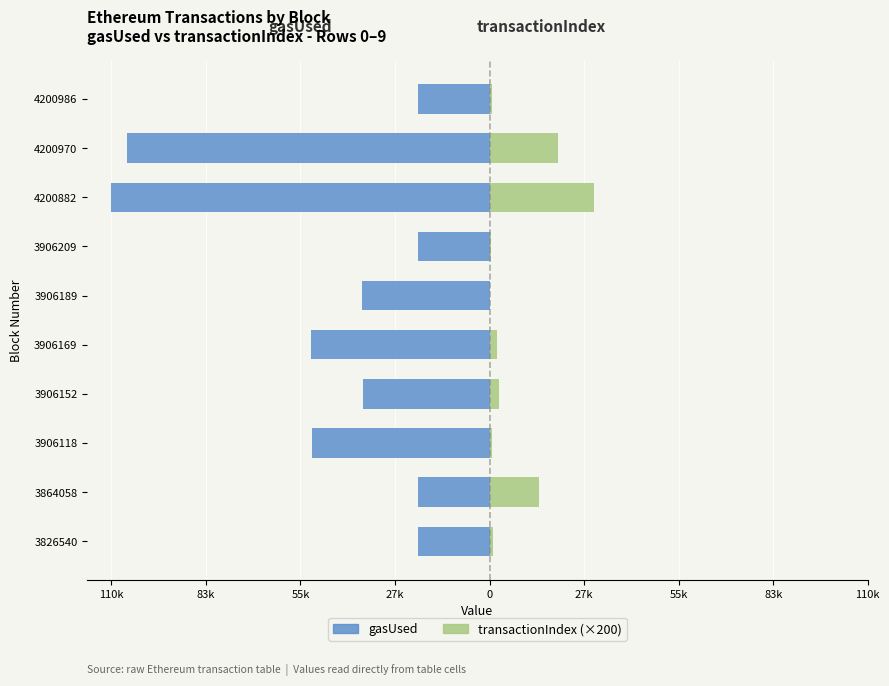

The value of gasUsed at 3906118 is -29887. True or false?

False